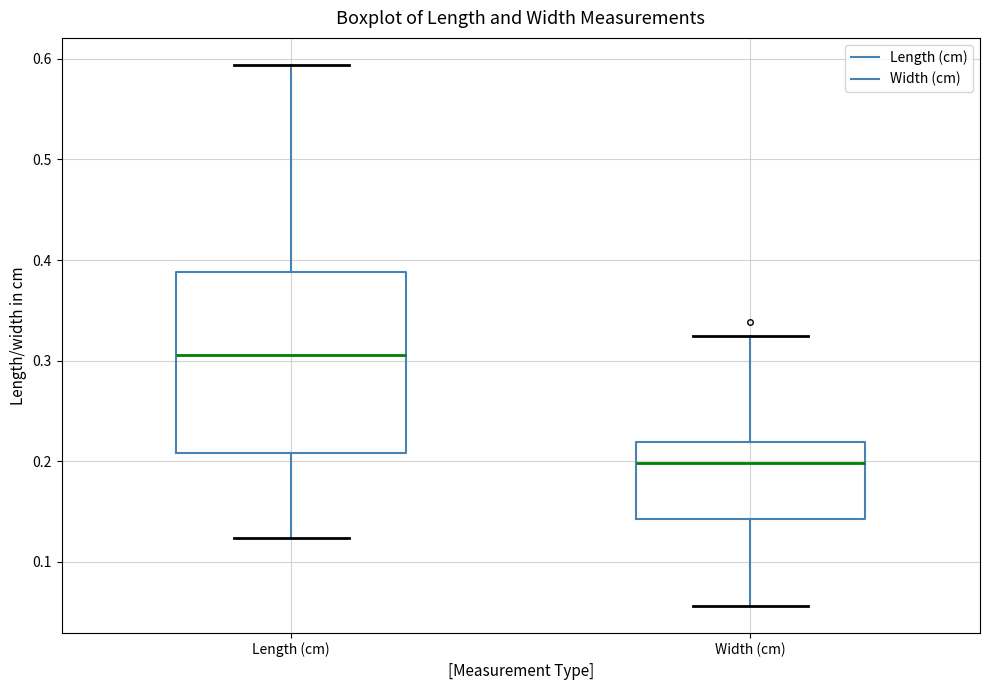

Where is the upper edge of the box for Width (cm) on the y-axis? The values are not printed on the chart, so give them approximately, as read against the axis.

0.22